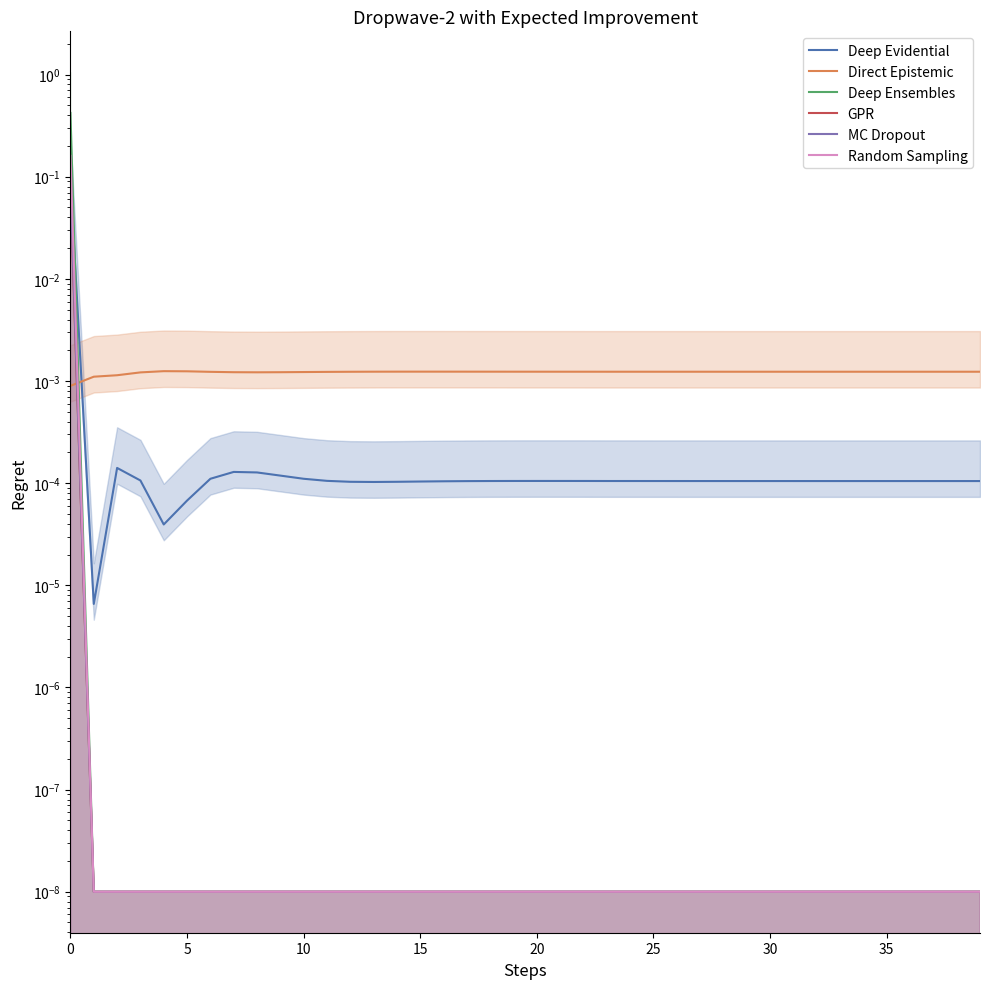

Is the value of Deep Ensembles at 38 greater than the value of Deep Evidential at 26?

No